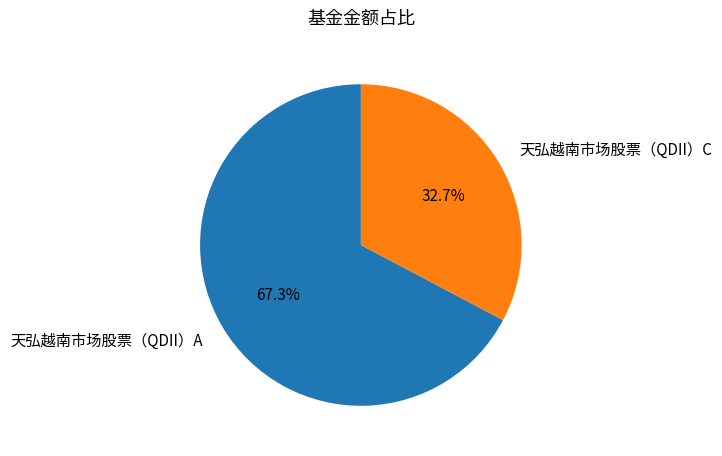

Is the sum of 天弘越南市场股票（QDII）C and 天弘越南市场股票（QDII）A greater than half?

Yes